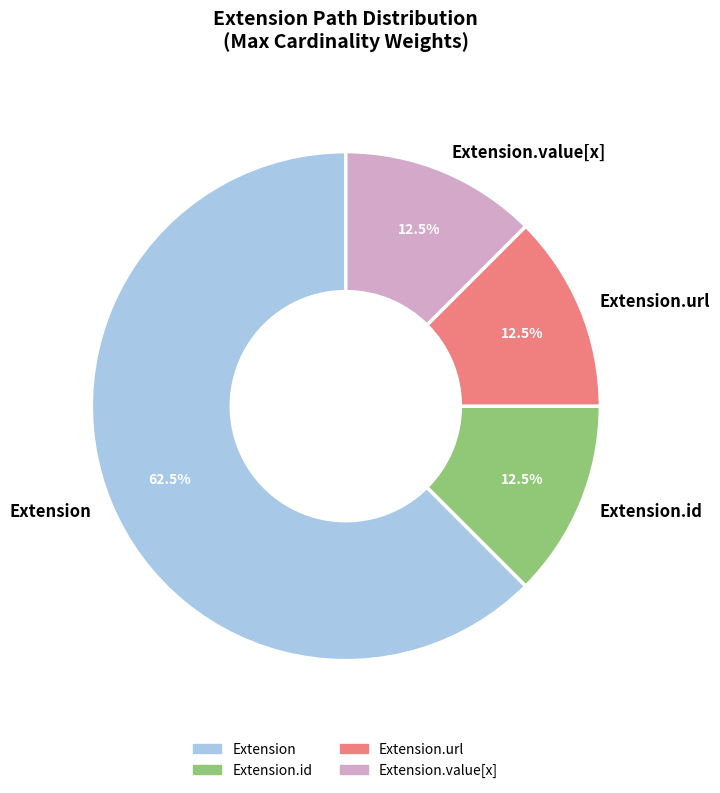

The Extension.url slice represents 99% of the pie. True or false?

False